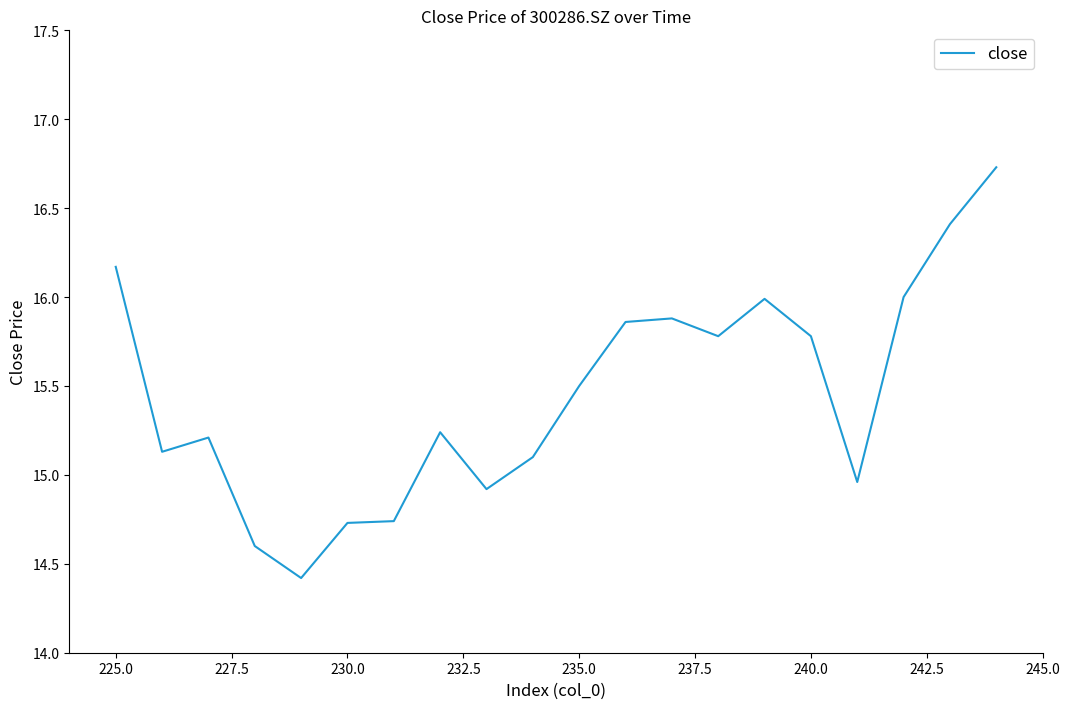

True or false: there are more than 1 points higher than both neighbors.

True